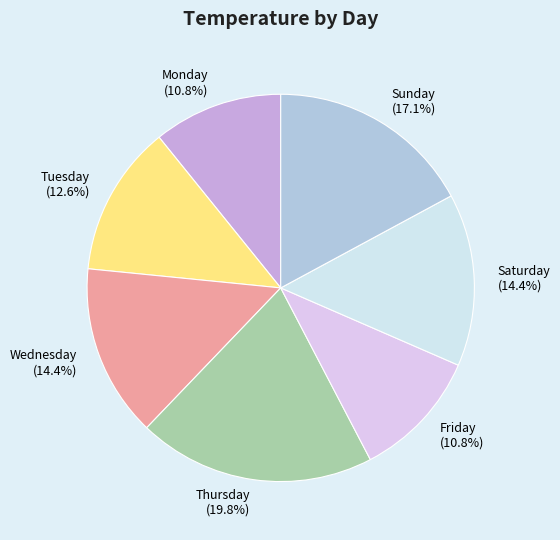

Do Thursday and Monday together represent more than half of the pie?

No